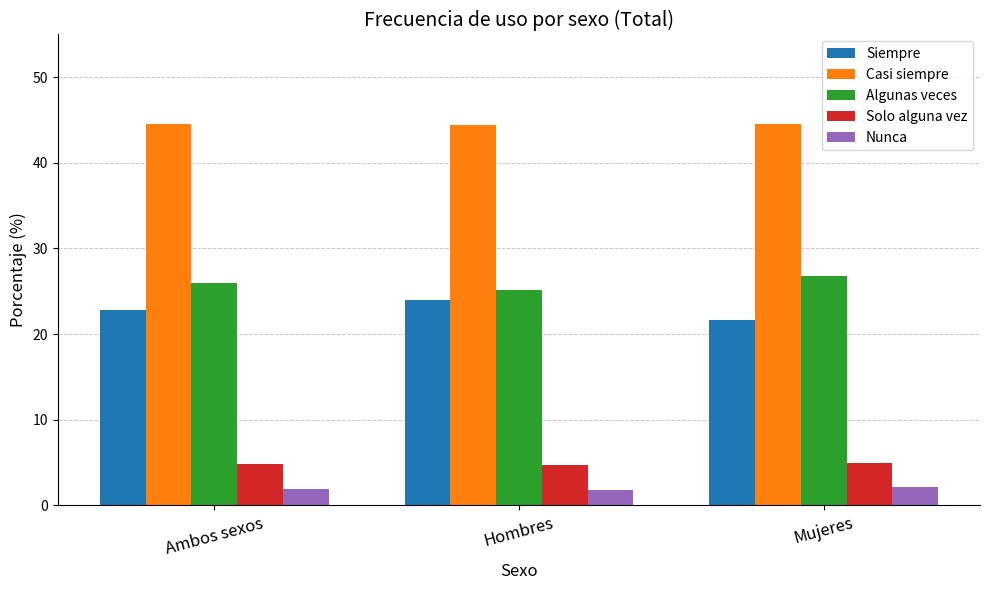

What is the minimum value for Nunca?

1.8